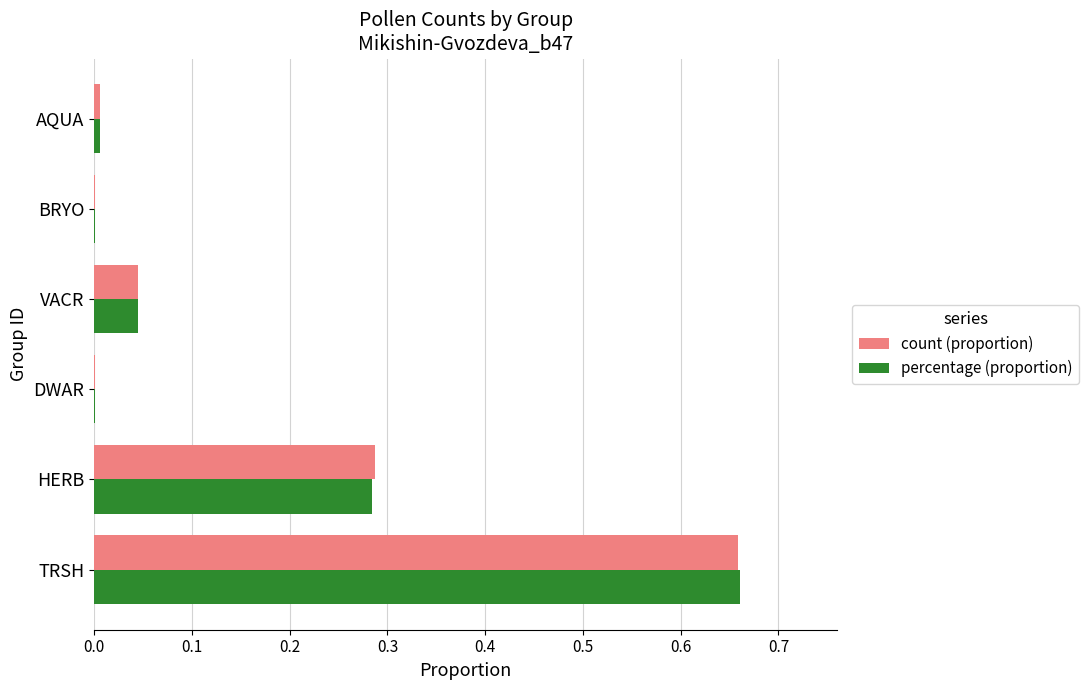

True or false: count (proportion) has a value of 0.0 at DWAR.

True